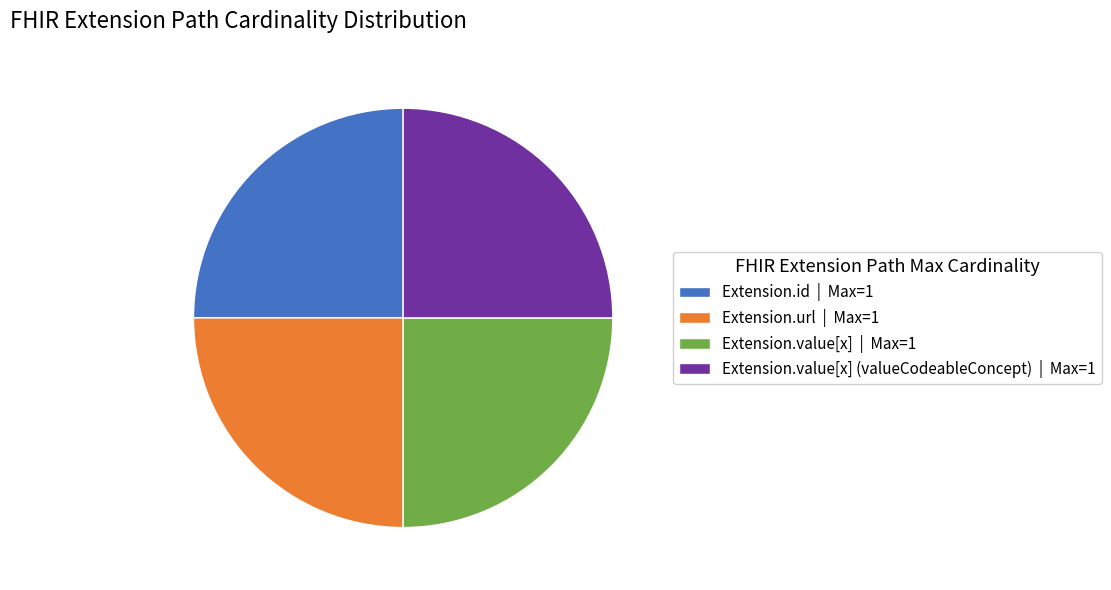

Does any single category account for the majority?

No